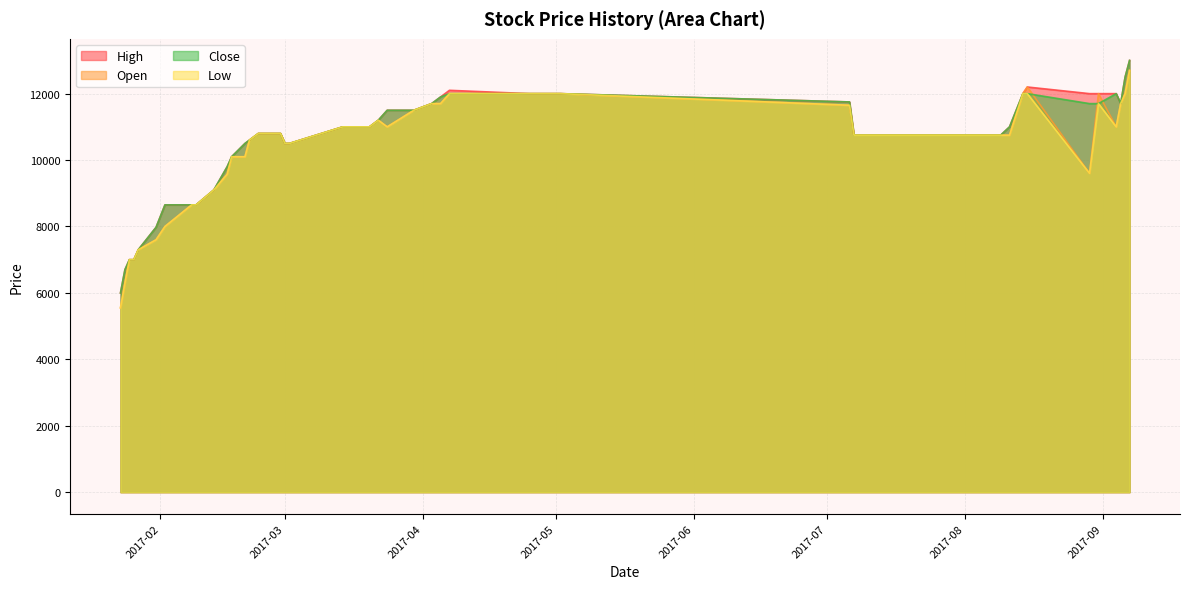

True or false: Low and Open cross at least once.

False